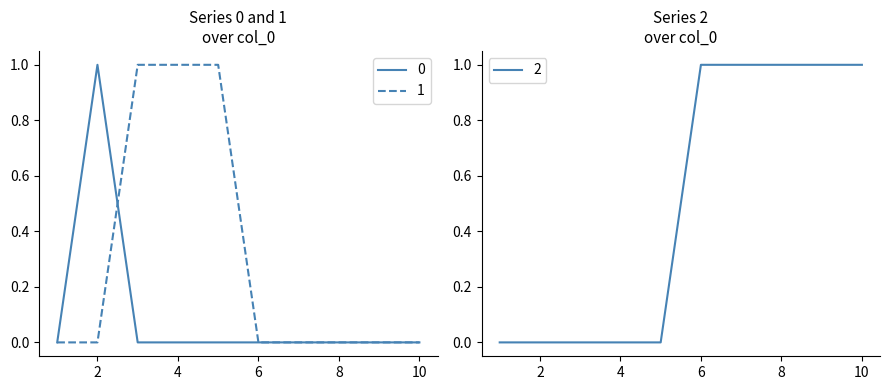

True or false: 1 and 0 intersect in this chart.

True